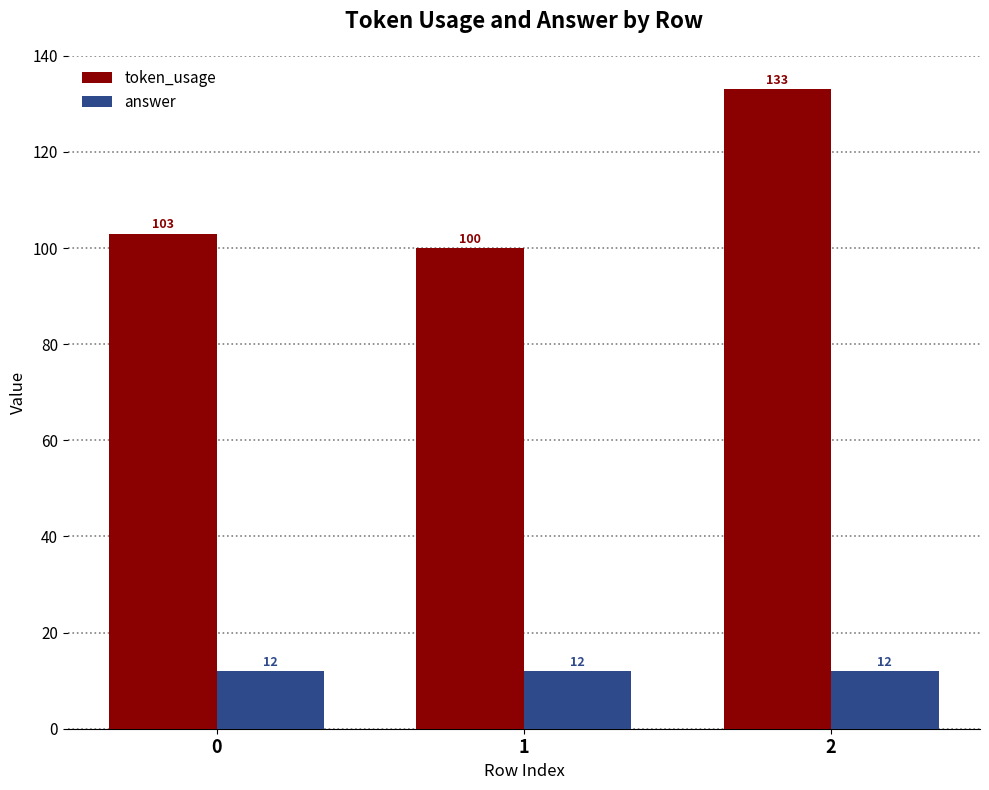

The value of token_usage at 1 is 130. True or false?

False